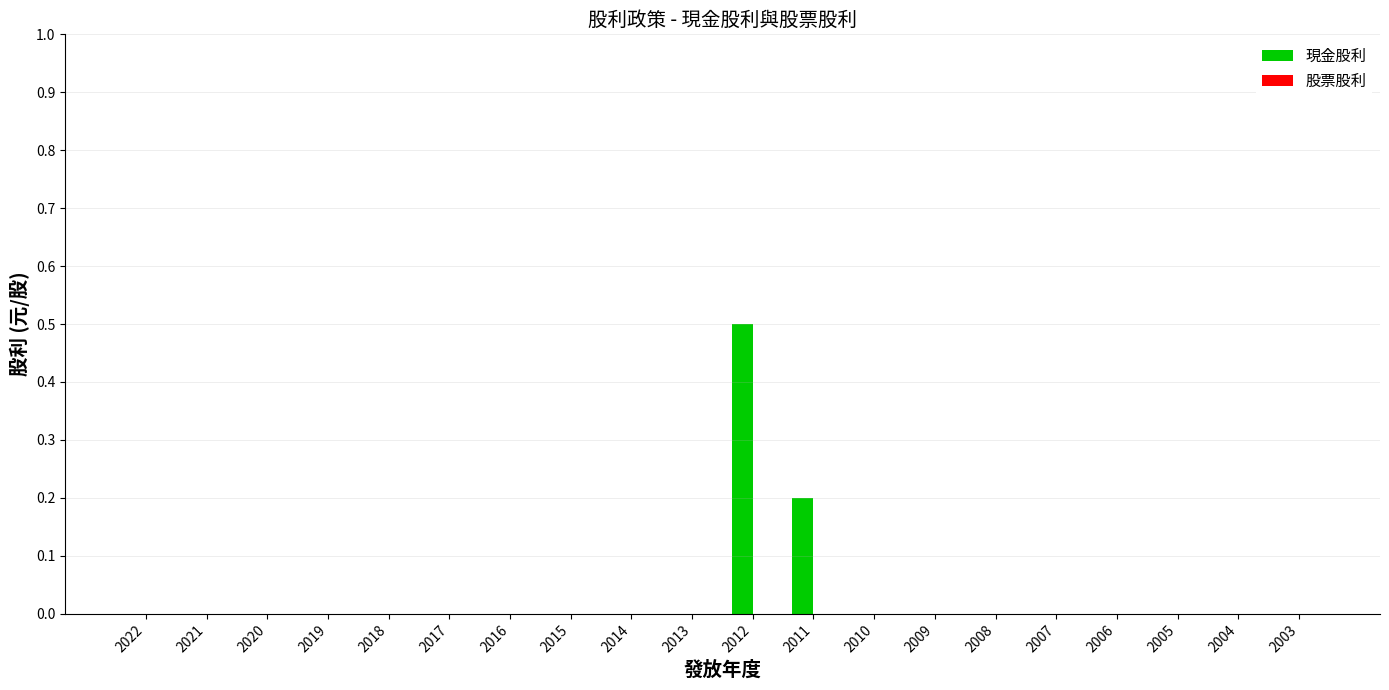

True or false: the data shows 0.3 at 2003.

False